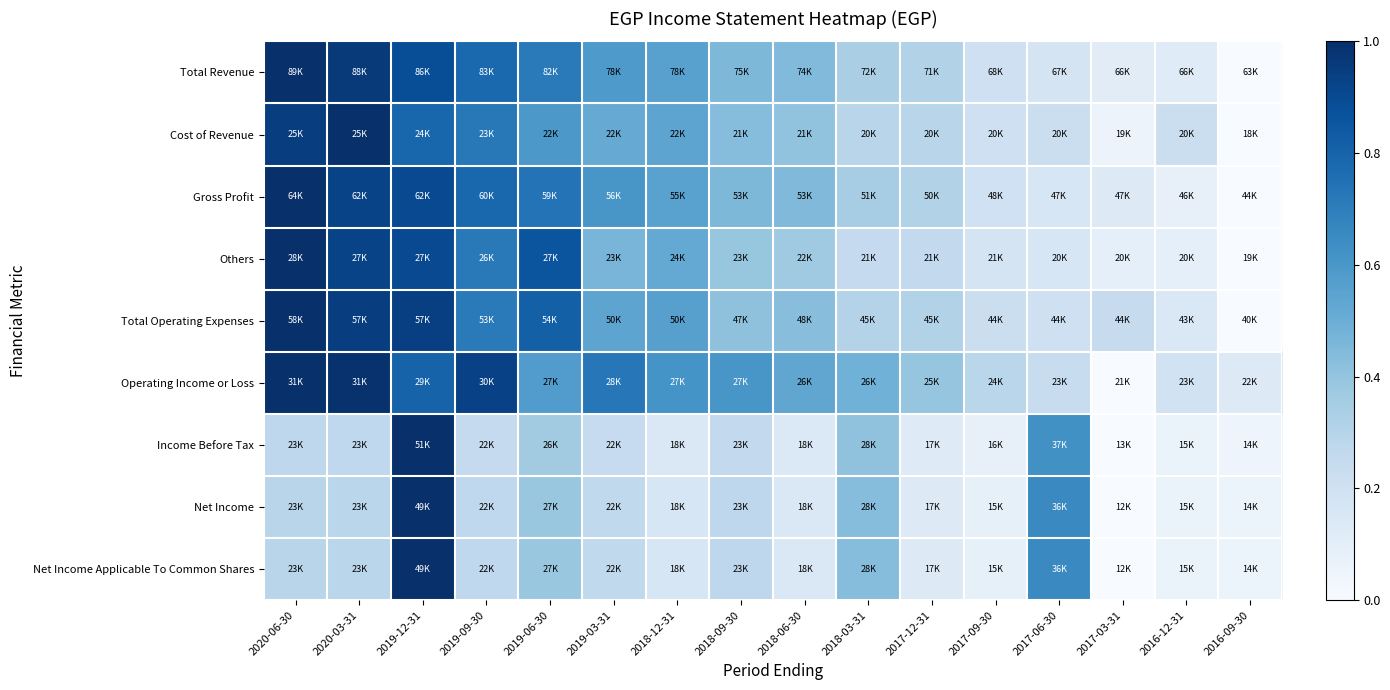

Which series has the largest range (max minus min)?

Total Revenue